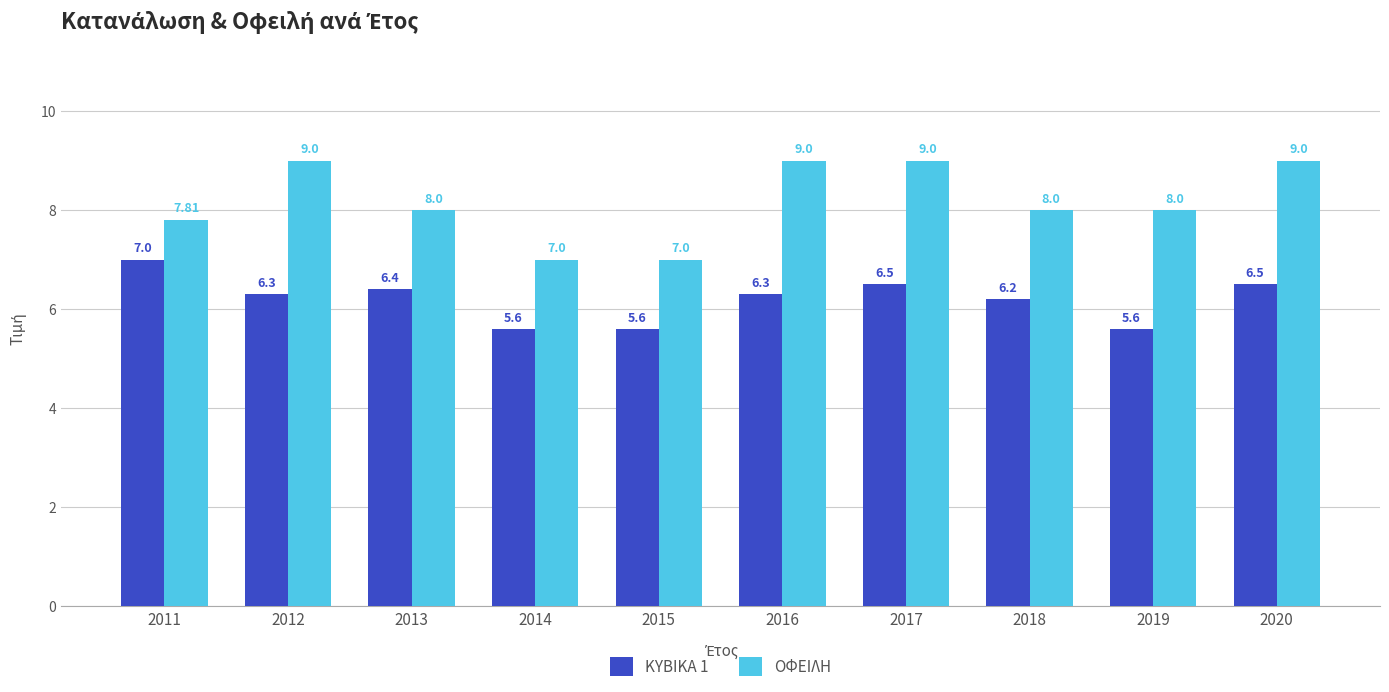

What is the sum of the ΚΥΒΙΚΑ 1 values at 2011 and 2017?

13.5